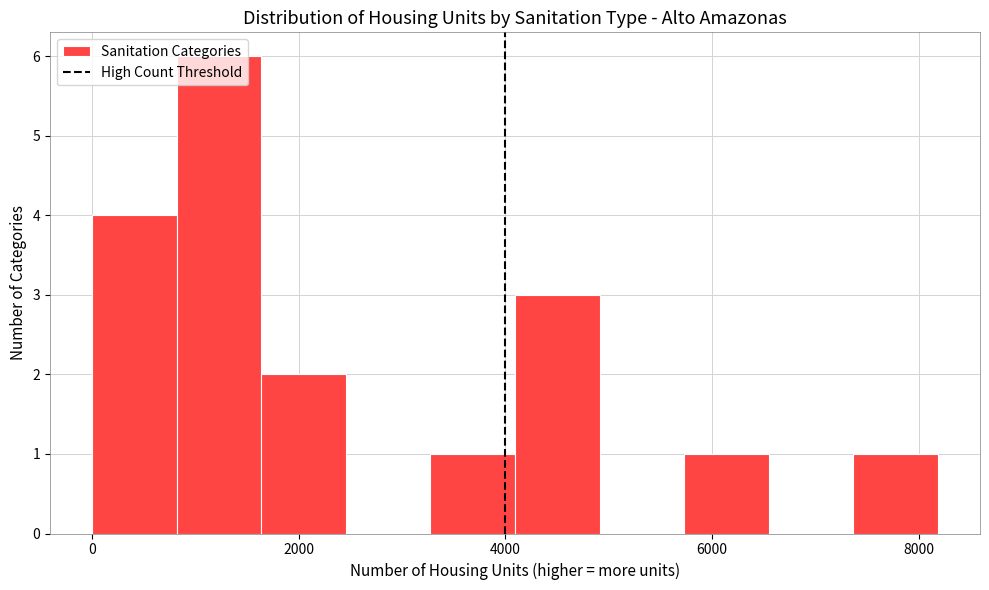

Reading left to right, list every bar in this chart as the range it spans on the x-axis followed by its height. Neither the bar edges nor the heights are printed on the chart, so give them approximately, as read against the axes.

0 to 800: 4
800 to 1600: 6
1600 to 2400: 2
2400 to 3200: 0
3200 to 4000: 1
4000 to 5000: 3
5000 to 5800: 0
5800 to 6600: 1
6600 to 7400: 0
7400 to 8200: 1